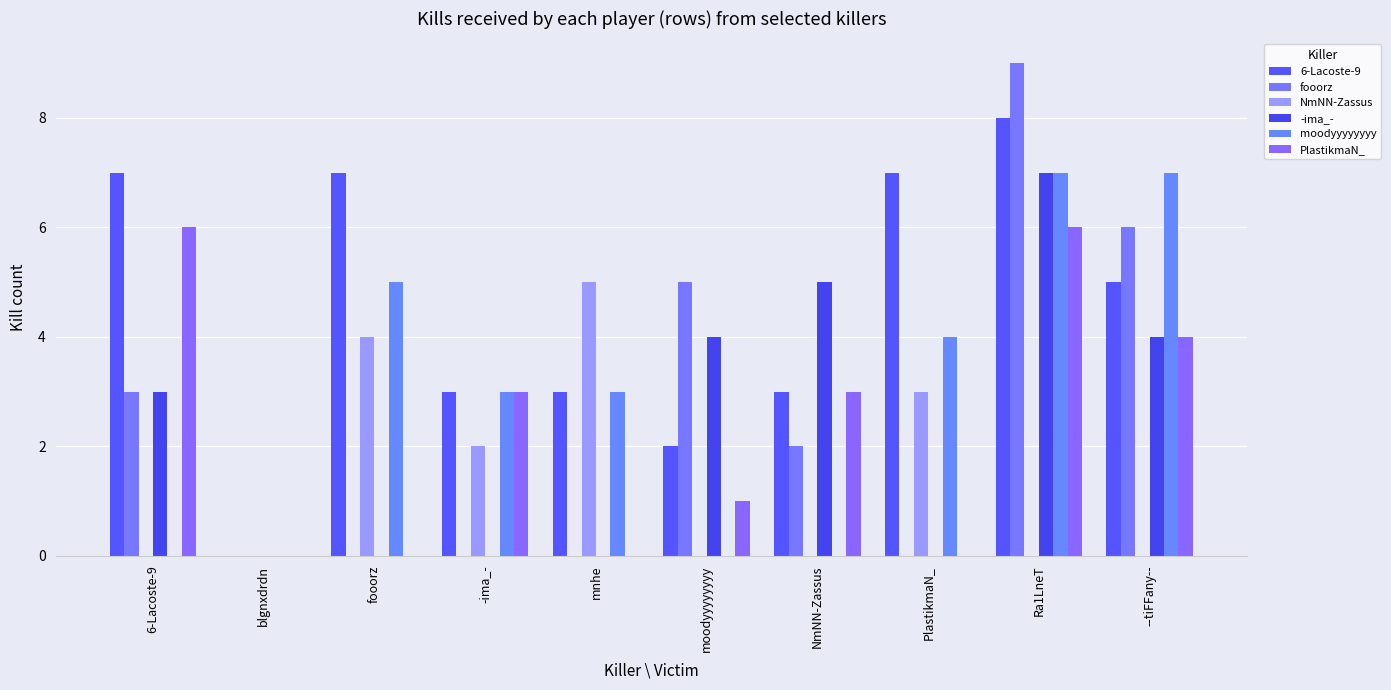

What position from the left is --tiFFany--?

10